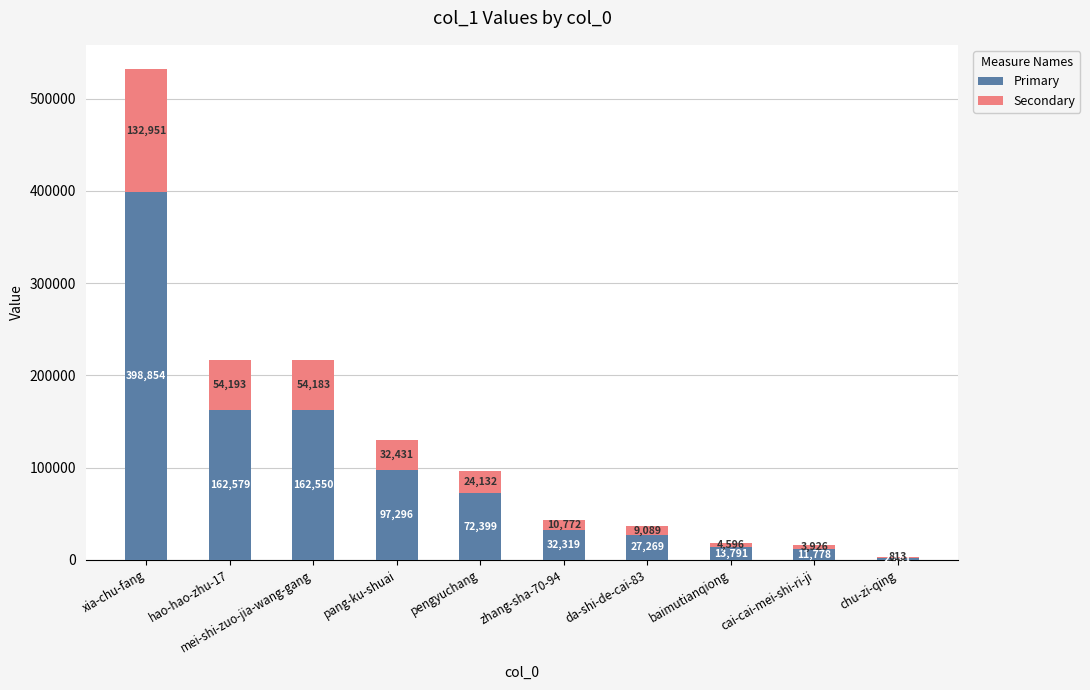

What is the total value across all series at da-shi-de-cai-83?

36358